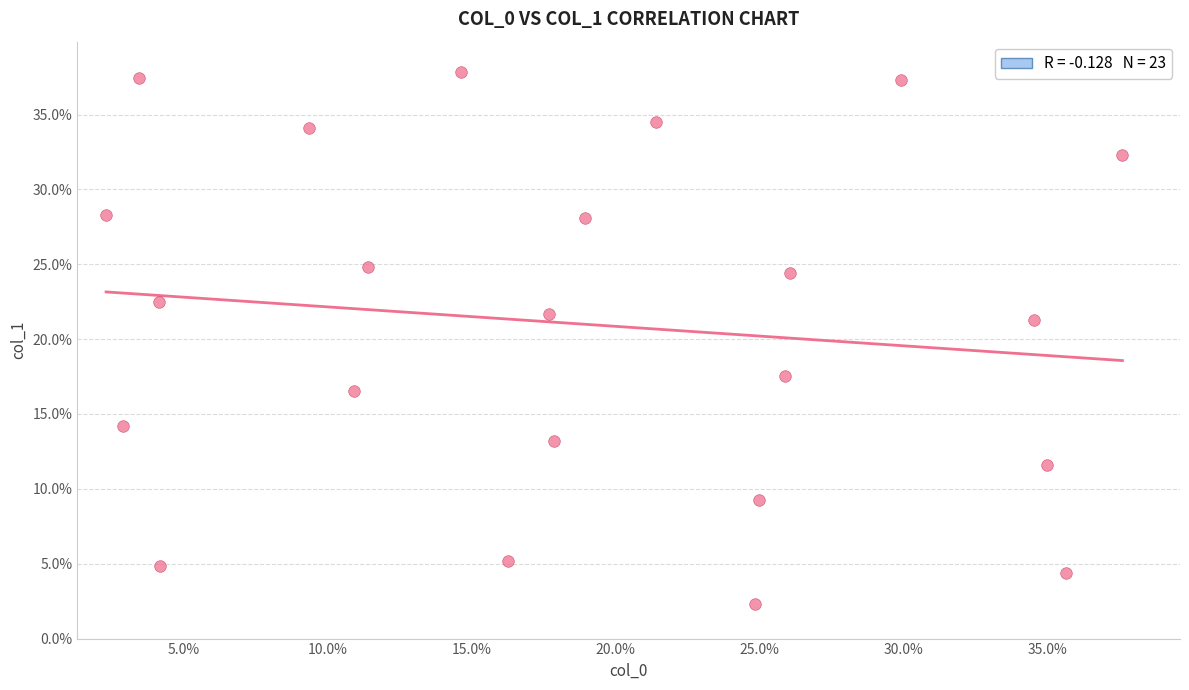

What Y value in the scatter plot is closest to 20?

21.2